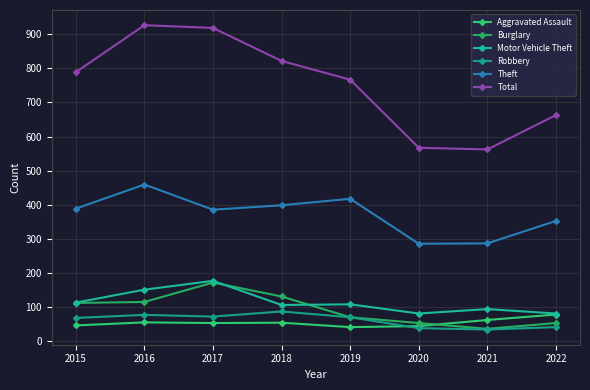

How many values in the Total series are below 789?

4